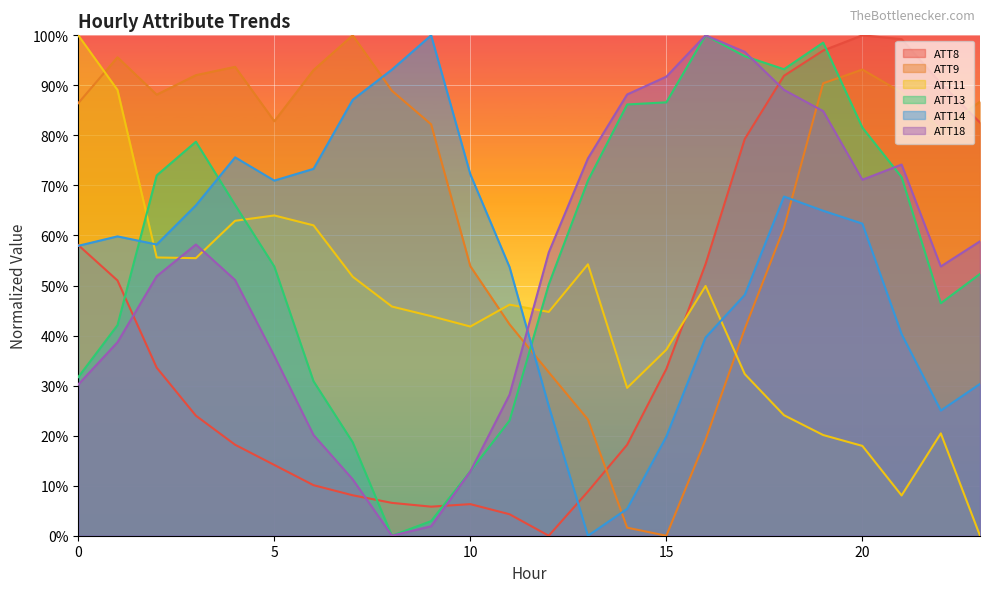

What value does the ATT11 series have at 3?

0.6